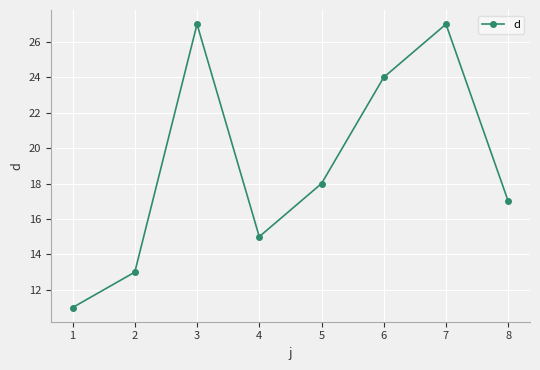

What is the value of the 5th point from the left?

18